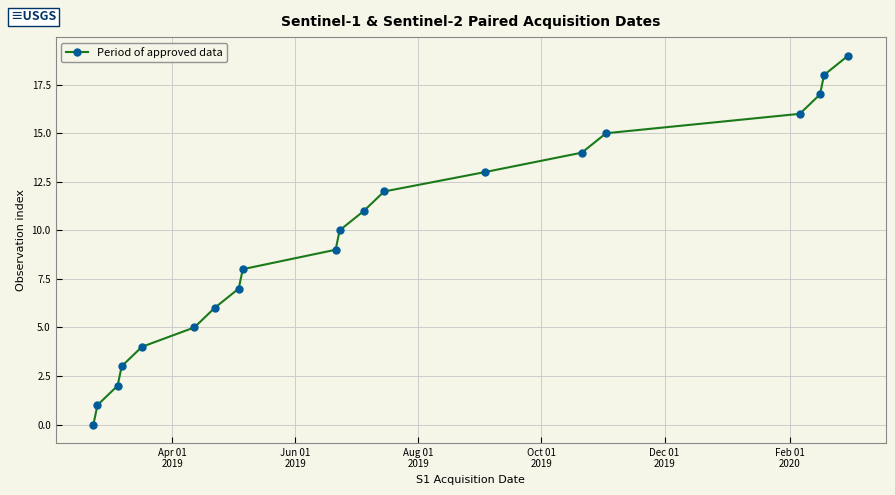

True or false: the data has more than 0 interior local peaks.

False